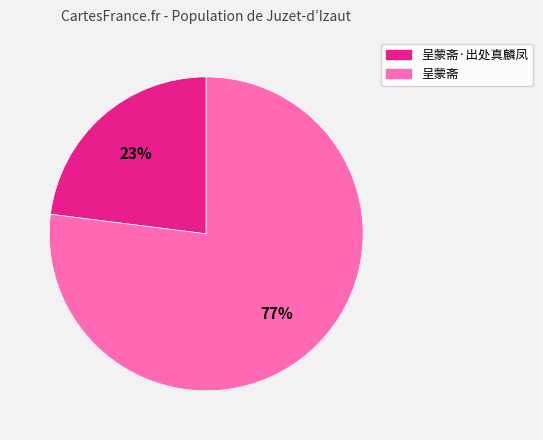

To the nearest percent, what is the average slice percentage?

50%